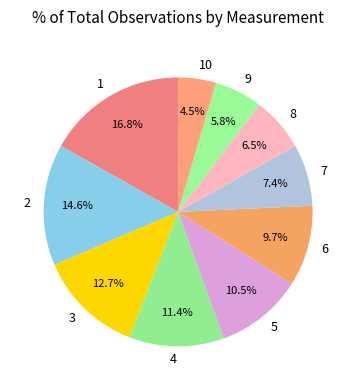

Does 4 represent more than half of the total?

No